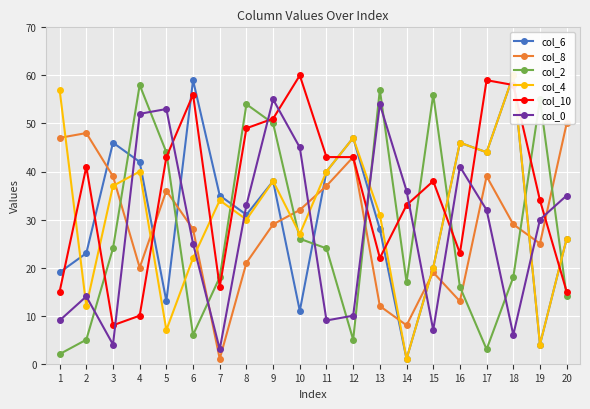

Between 18 and 19, which series saw the biggest shift?

col_6